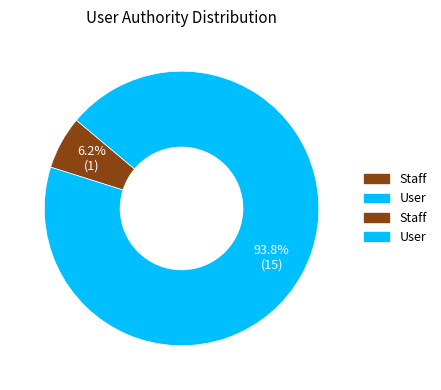

Is there any slice that represents more than half of the pie?

Yes